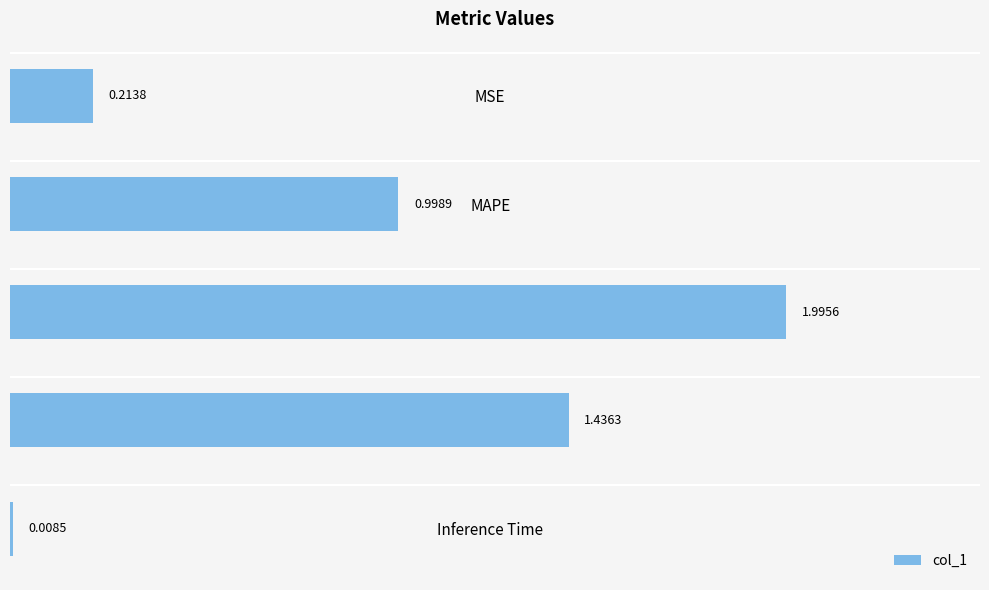

Where is the data nearest to the value 1?

MAPE